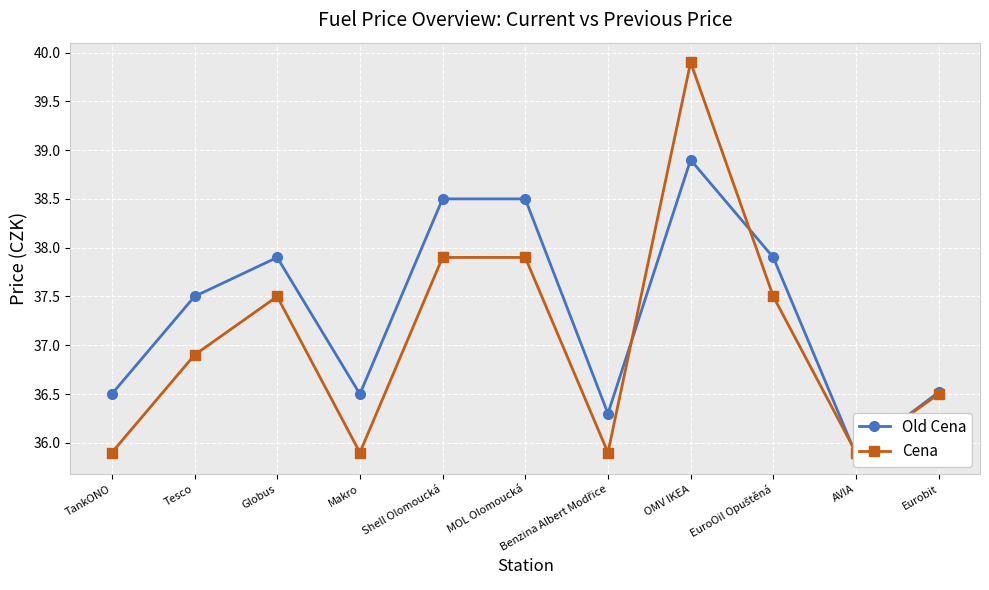

At which category is the sum across all series the highest?

OMV IKEA